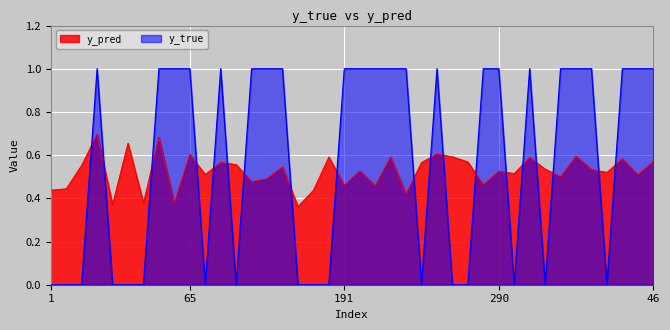

What position from the left is 5?

31